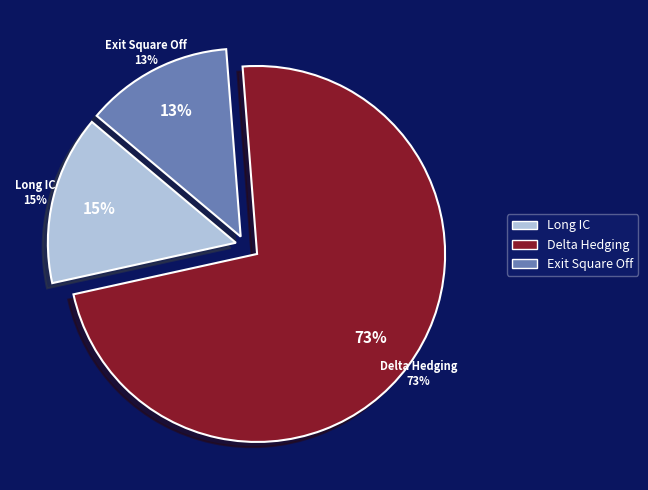

To the nearest percent, what portion does Exit Square Off represent?

13%